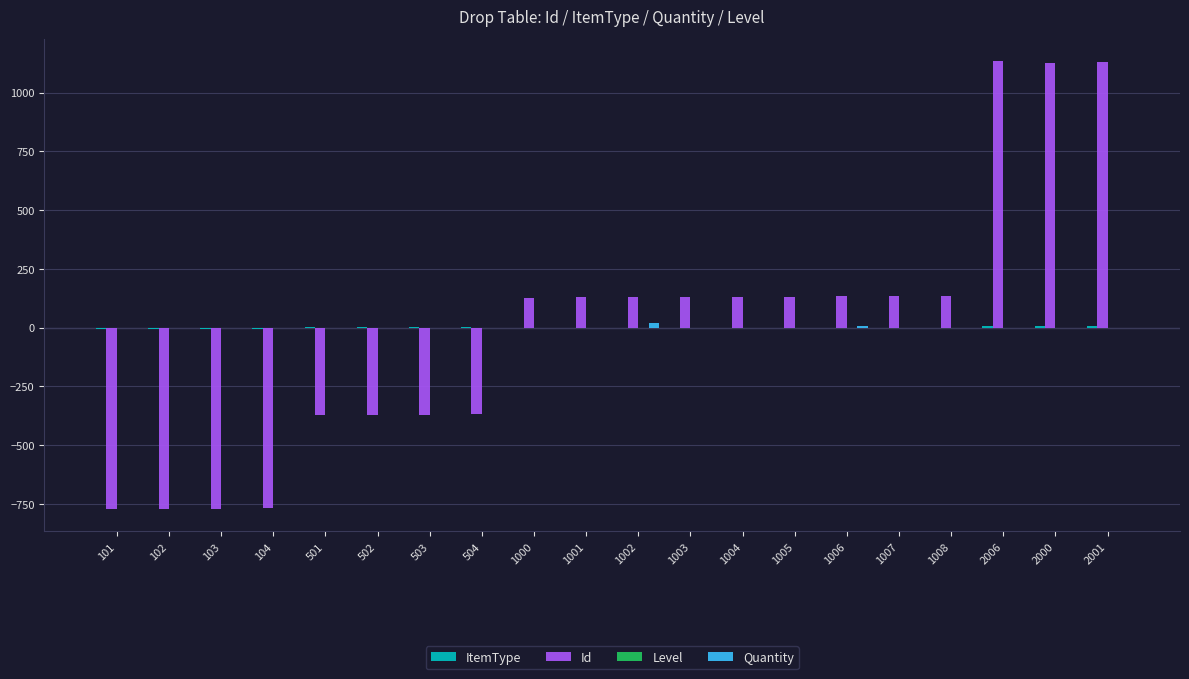

Is it true that Id equals 1127.8 at 2001?

True